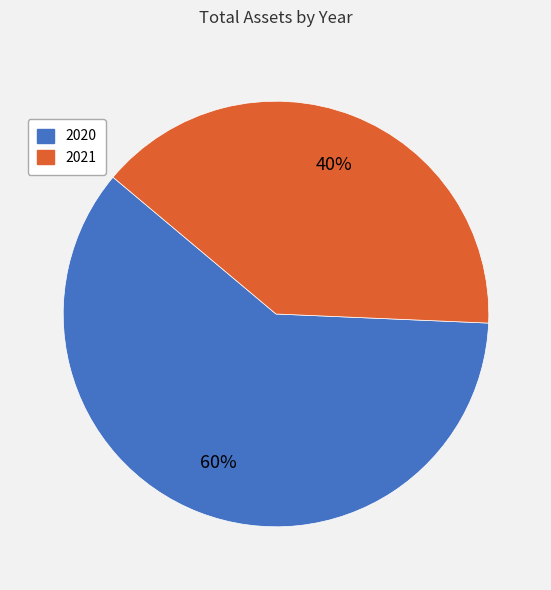

The 2020 slice represents 60% of the pie. True or false?

True